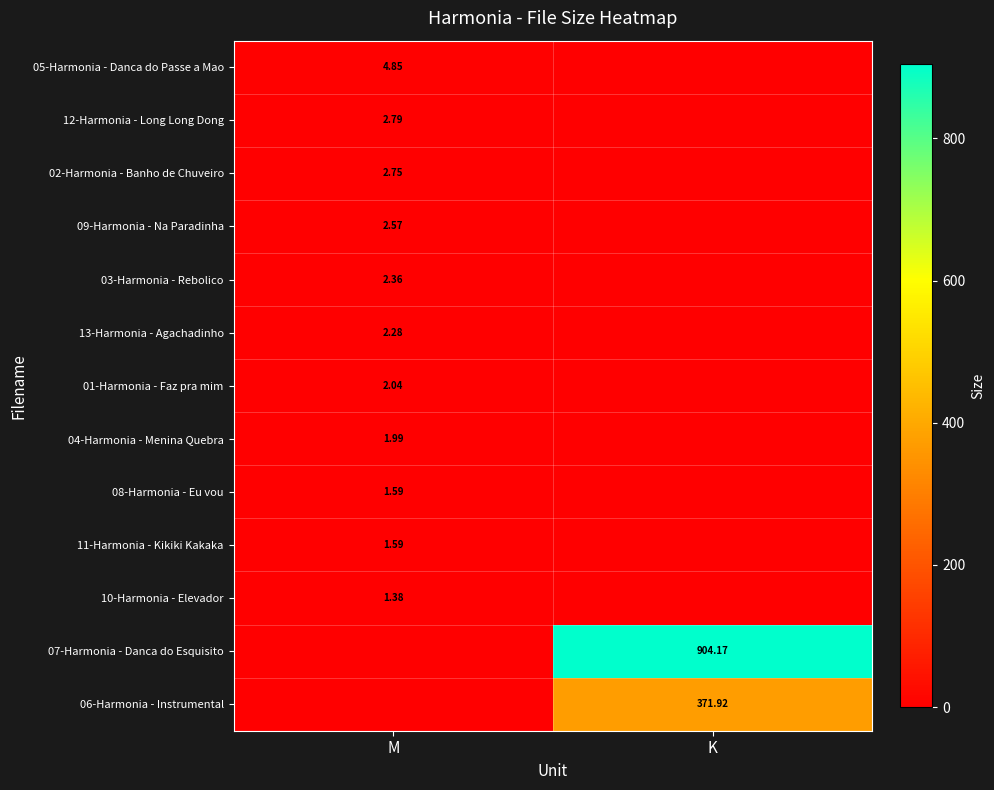

Is the value of 04-Harmonia - Menina Quebra at K greater than the value of 07-Harmonia - Danca do Esquisito at M?

No